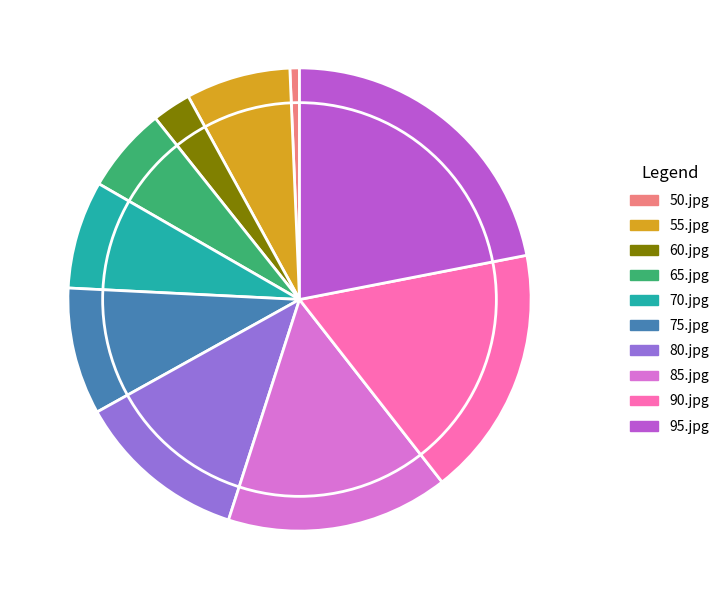

The 80.jpg slice represents 26% of the pie. True or false?

False